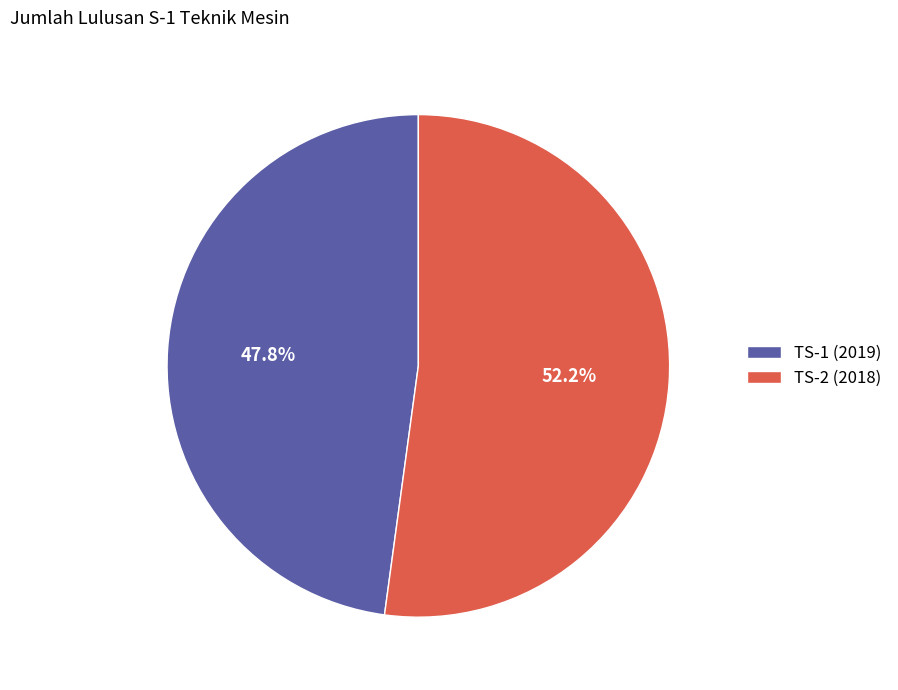

Count the number of slices in the pie.

2